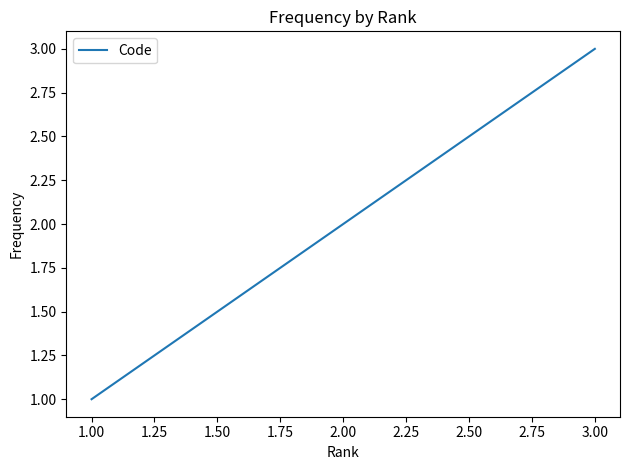

List the labels in order of value, smallest first.

1.00, 2.00, 3.00